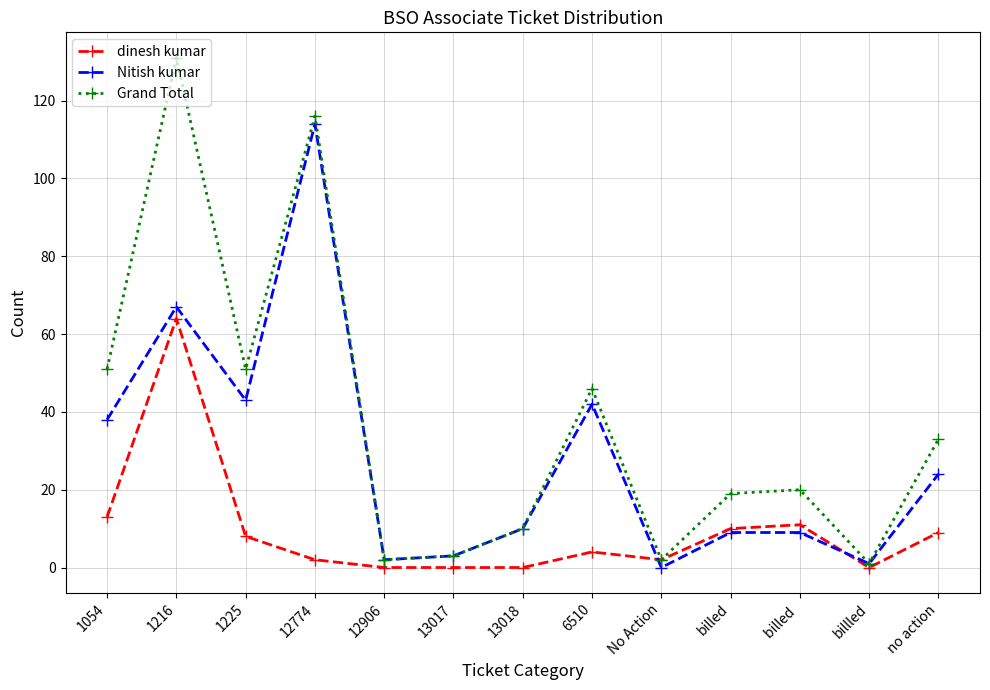

At which label does Grand Total reach its peak?

1216